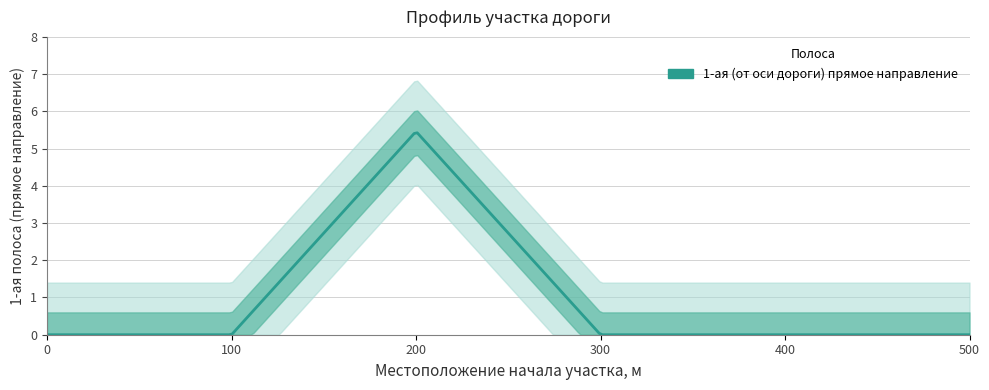

Rank the categories by value from highest to lowest.

200.0, 0.0, 100.0, 300.0, 400.0, 500.0